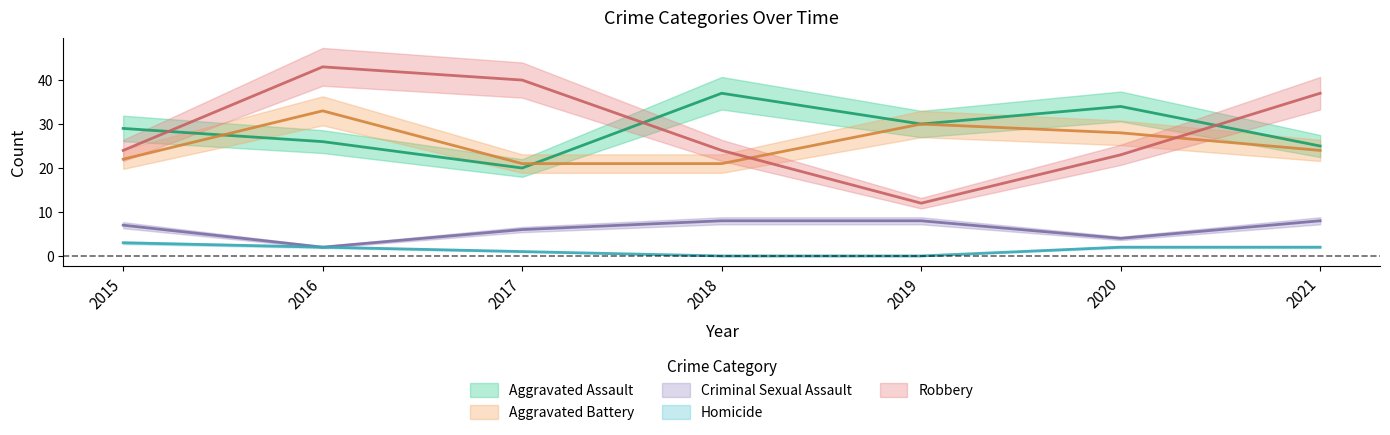

How many lines are shown in the chart?

5